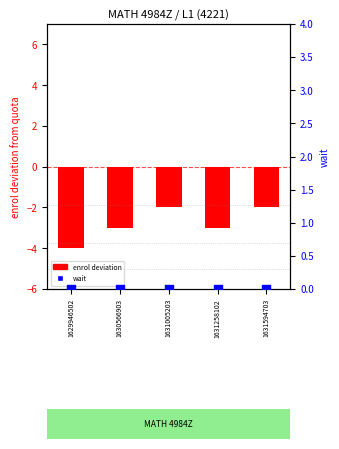

At which category is the sum across all series the highest?

1631005203